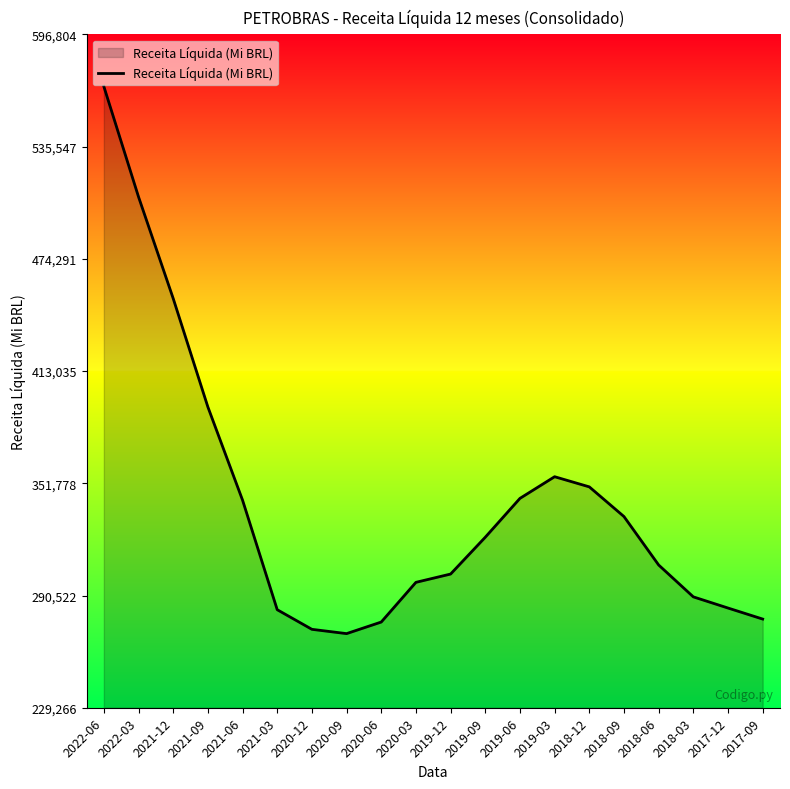

Where does the data first go above 322337?

2022-06